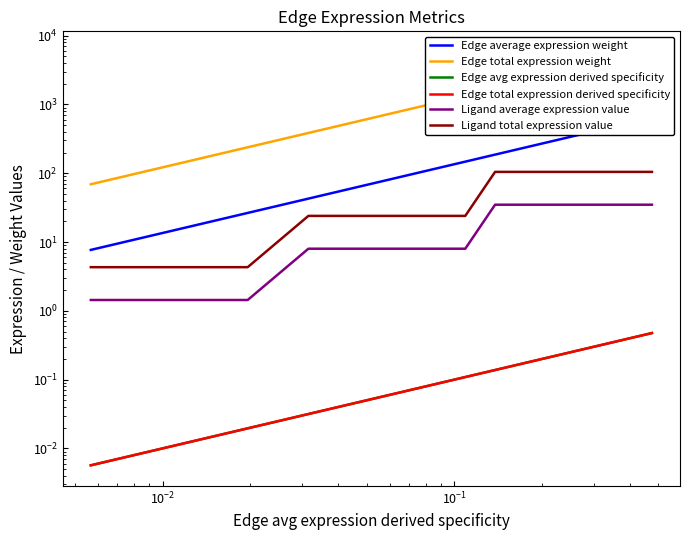

How many lines are shown in the chart?

6